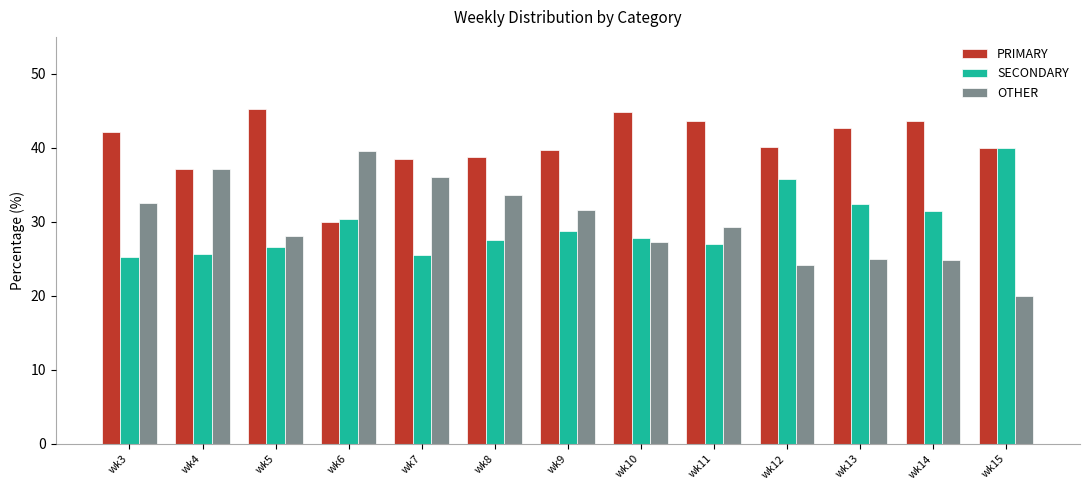

Rank the series at wk14 from lowest to highest value.

OTHER, SECONDARY, PRIMARY